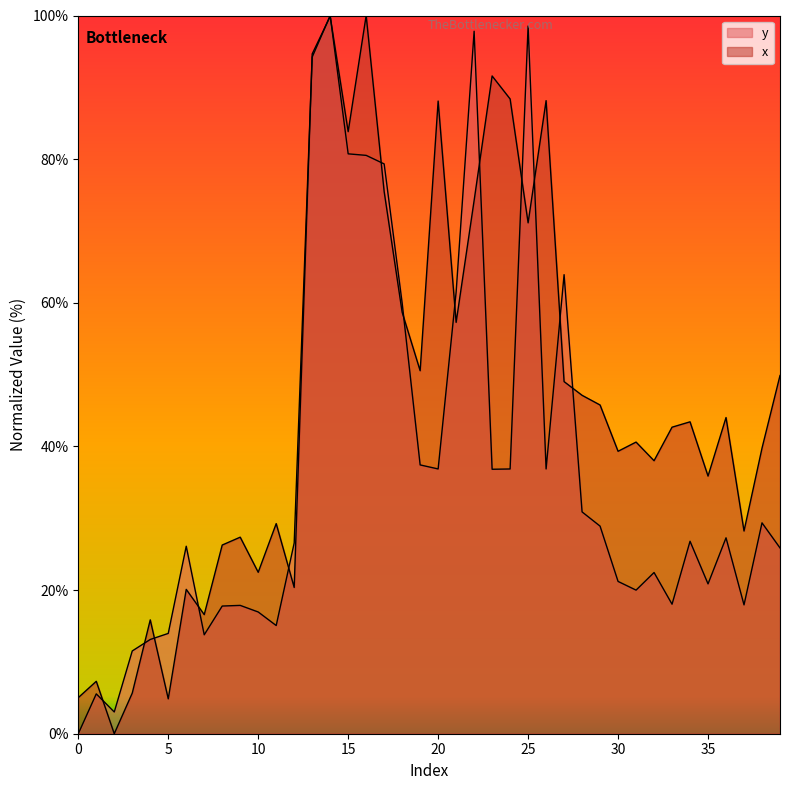

What is the maximum value for x?

100.0